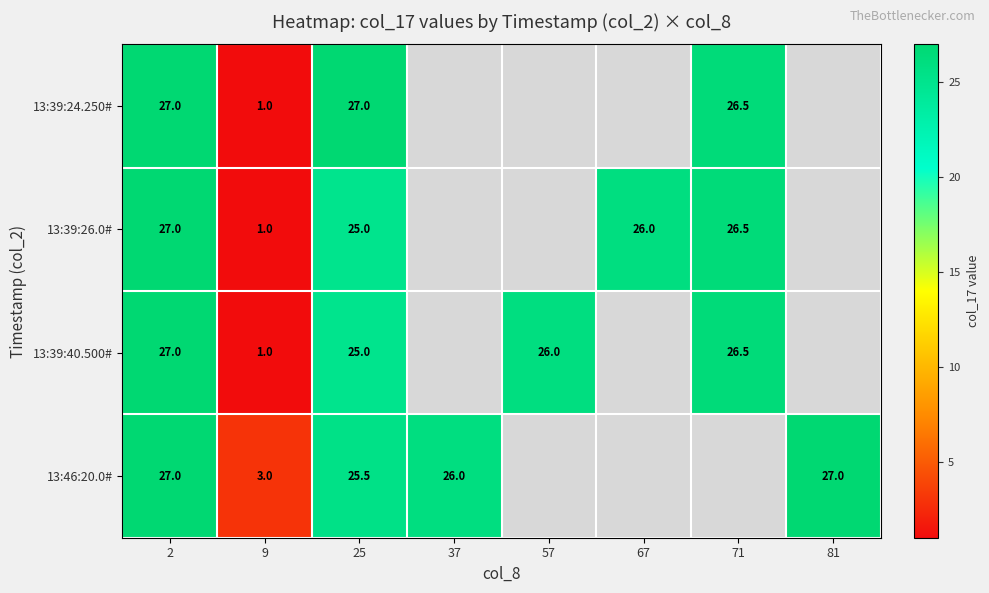

At how many categories does at least one series exceed 11?

7